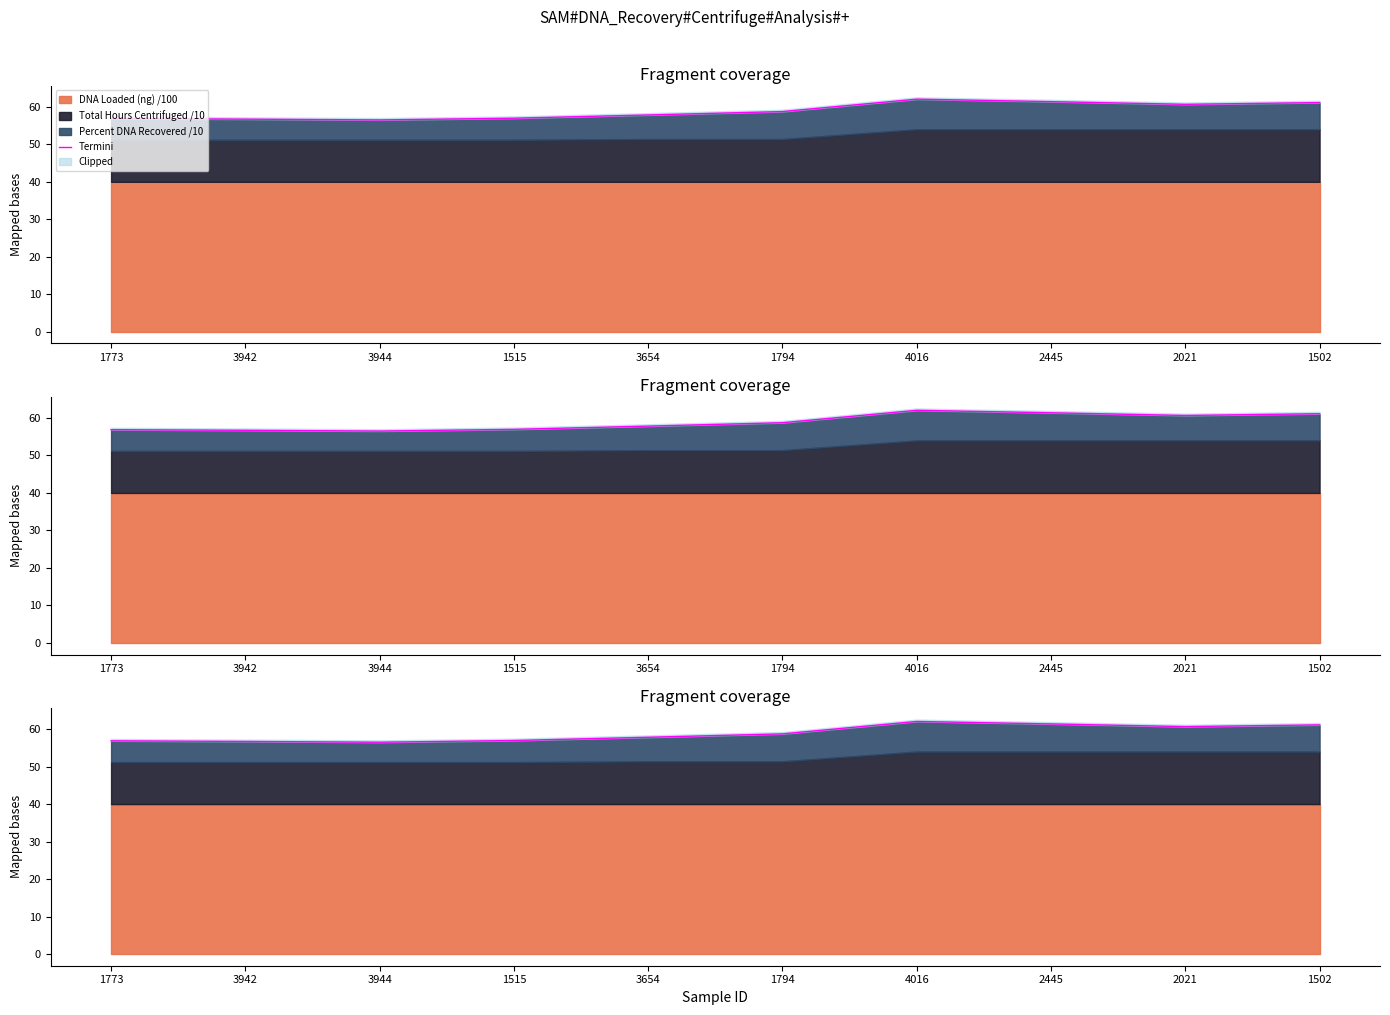

True or false: the data shows 109.7 at 4016.

False